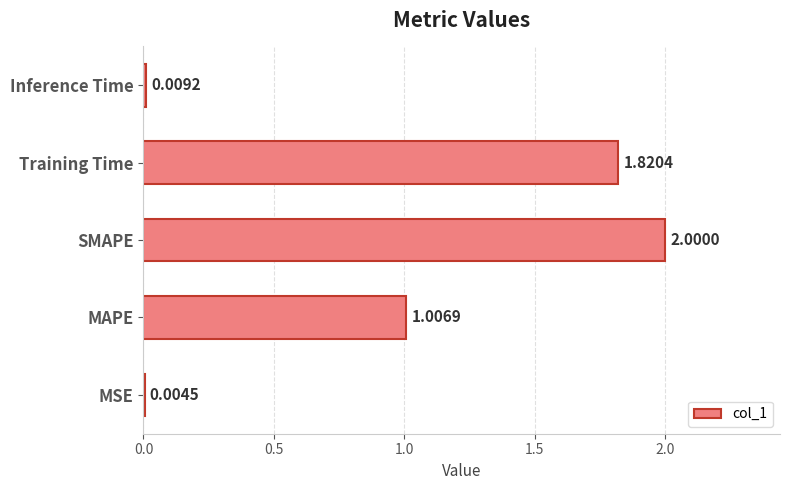

At which label is the value closest to 1?

MAPE